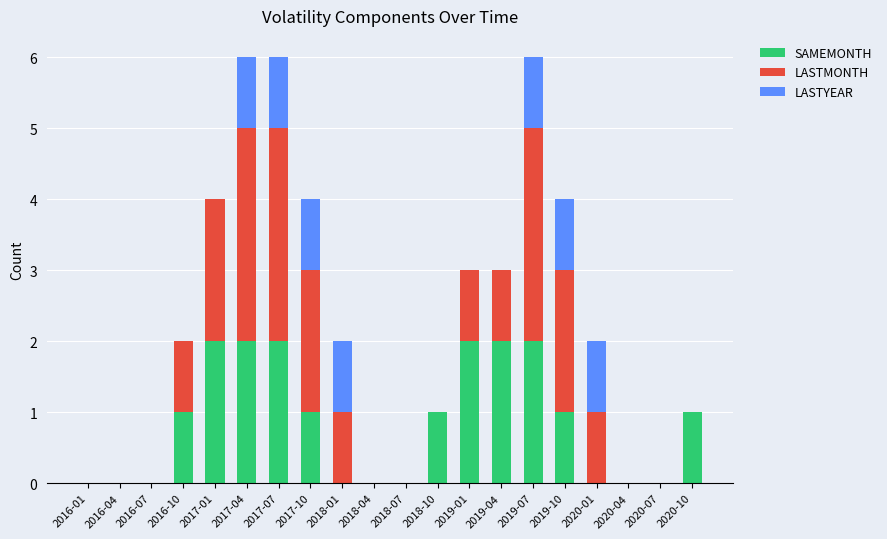

What is the total value across all series at 2019-07?

6